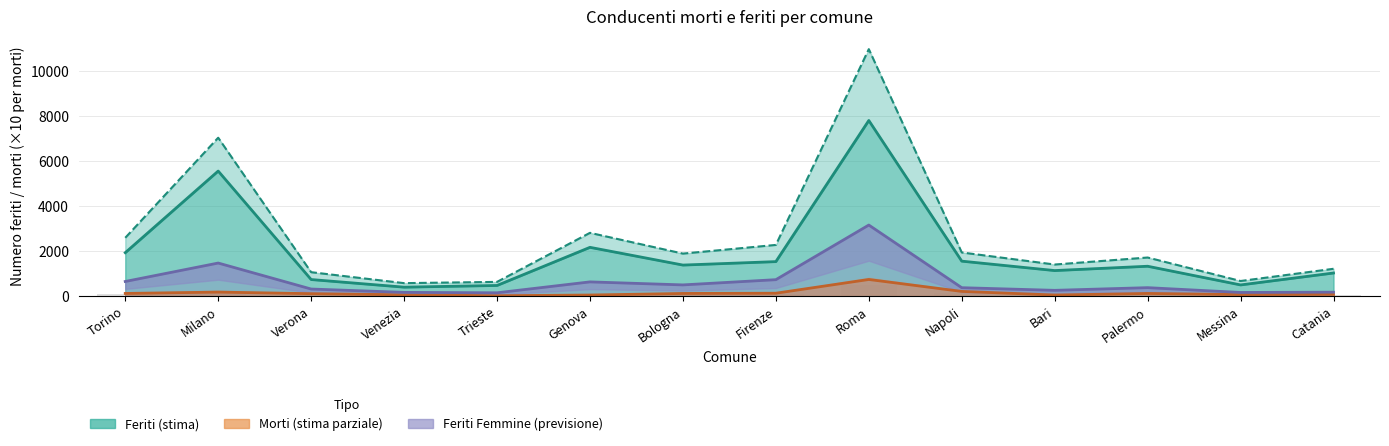

What is the total value across all series at Firenze?

4790